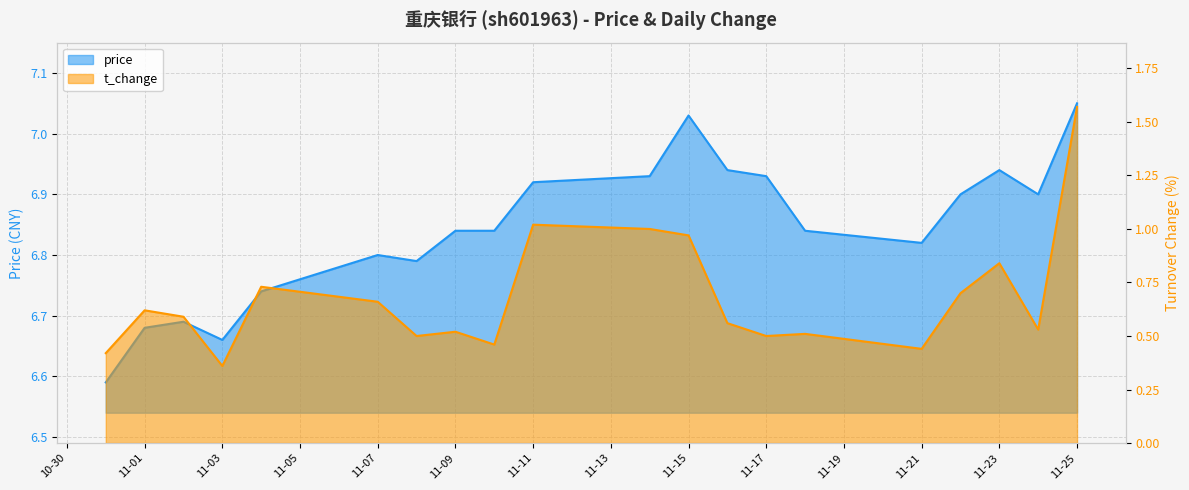

Which label corresponds to the largest value in the chart?

11-25